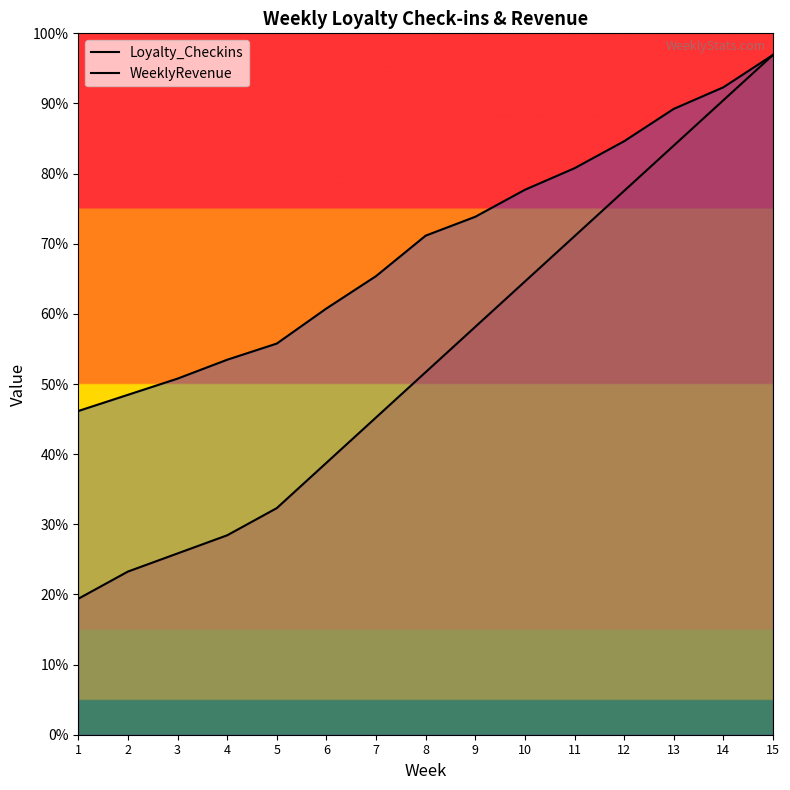

List the series in order of their peak value, highest first.

Loyalty_Checkins, WeeklyRevenue